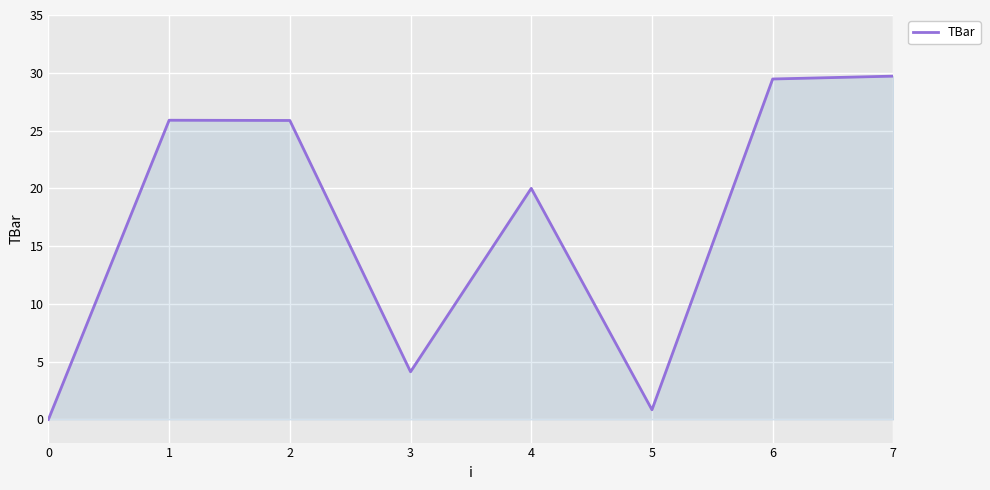

At which label is the value closest to 14?

4